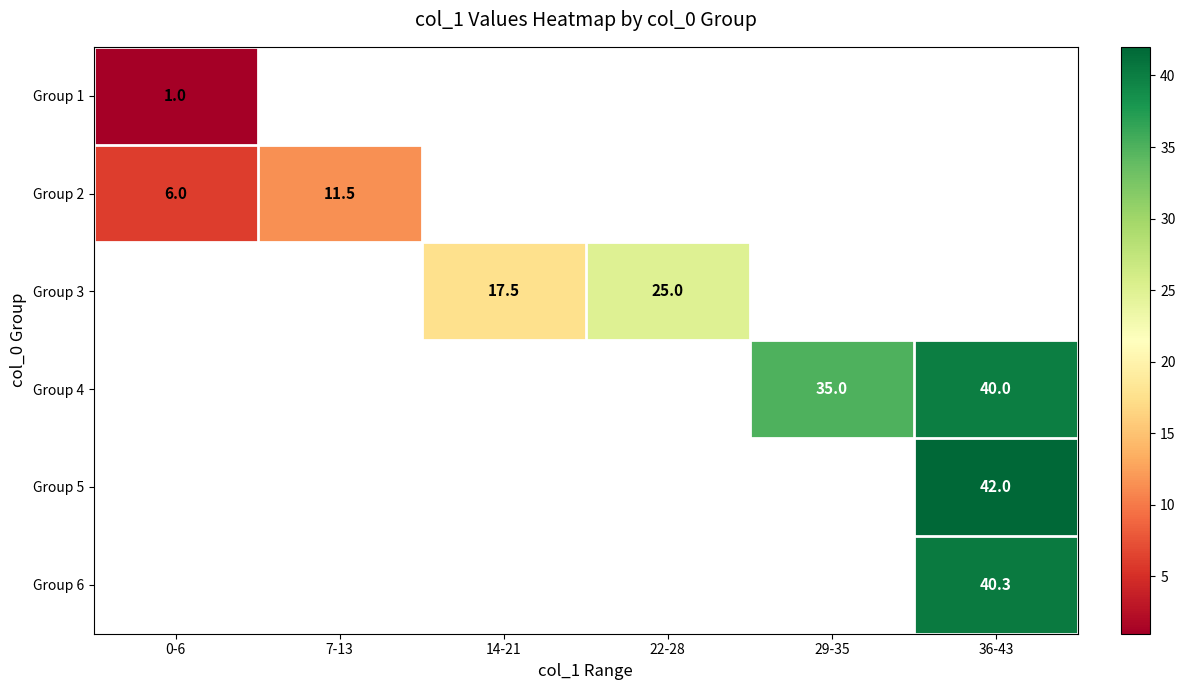

How many categories are shown in the chart?

6